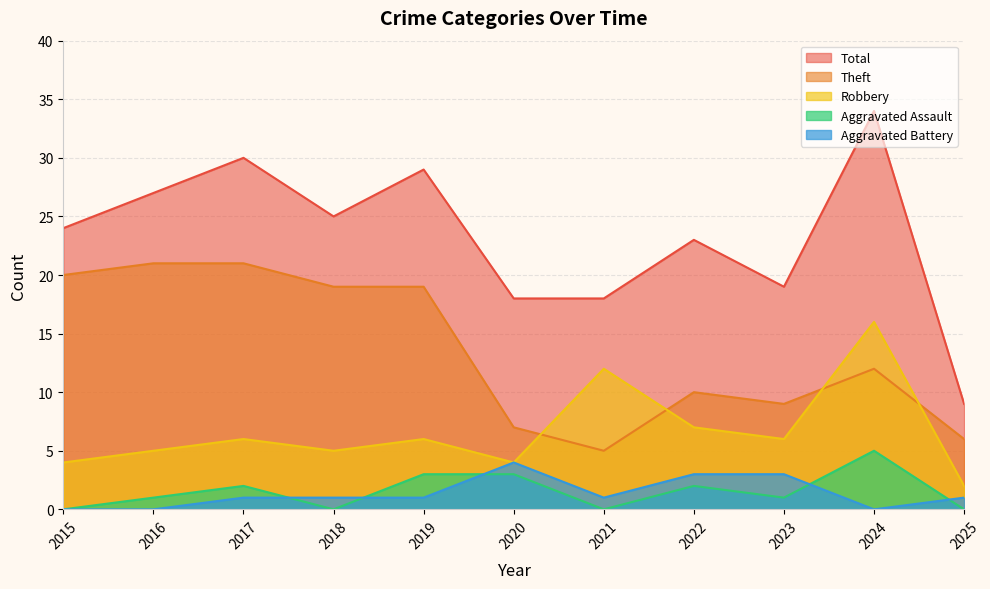

Does the chart have visible grid lines?

Yes